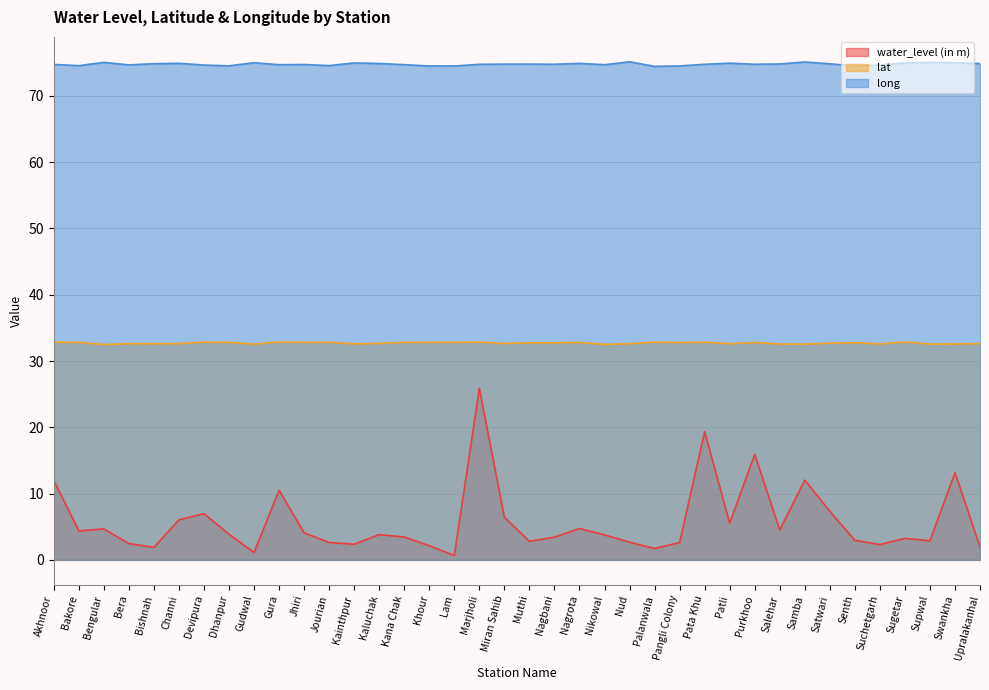

Which series has the largest total across all categories?

long